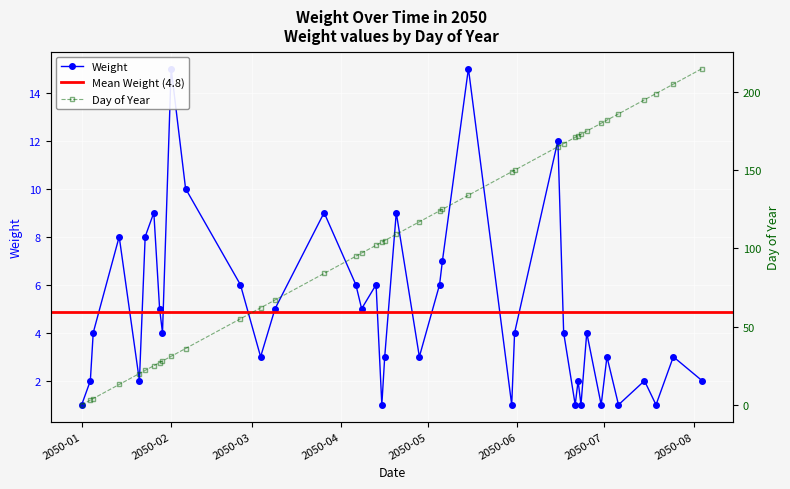

What is the value of the Weight point at the 16th from the left?

6